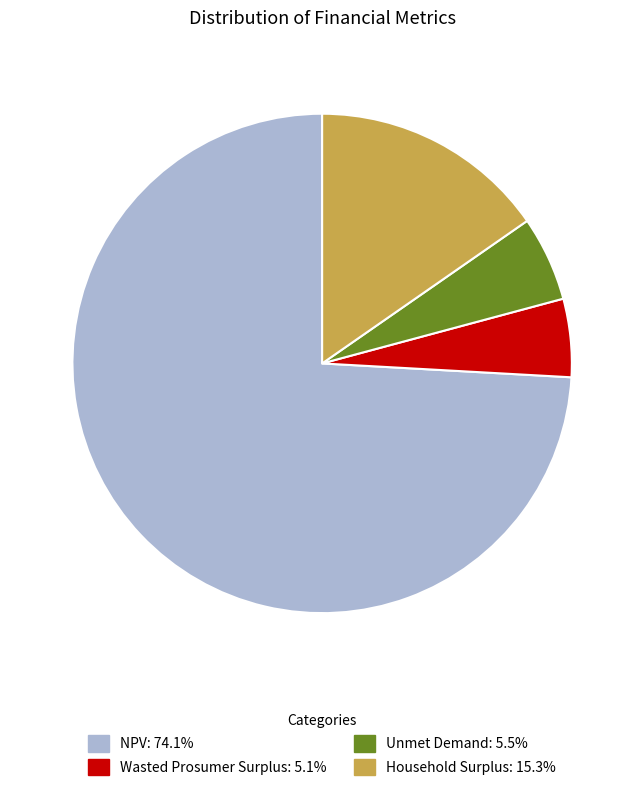

Is it true that Household Surplus is 4% of the pie?

False